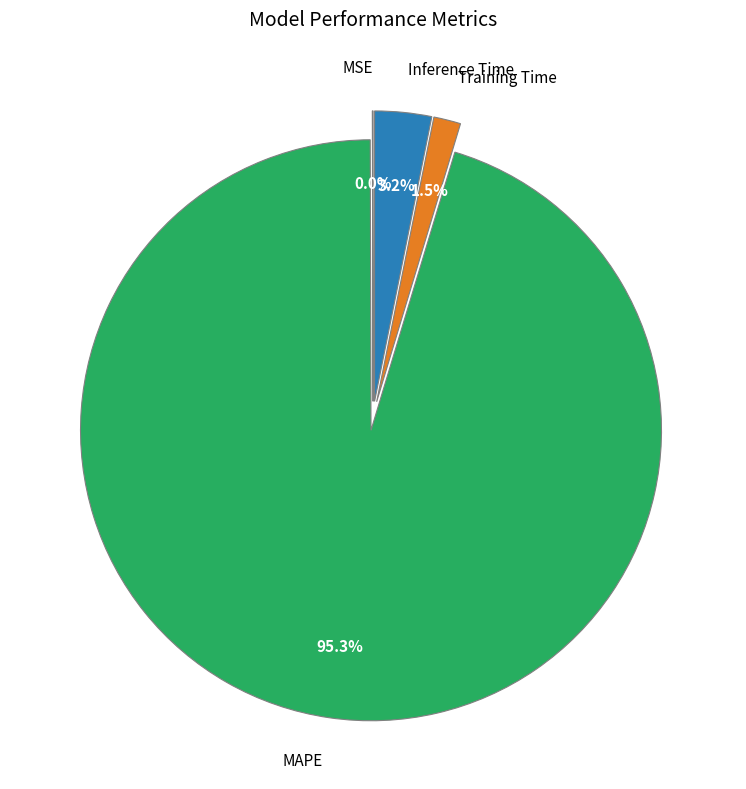

What portion of the pie excludes Inference Time?

96.8%